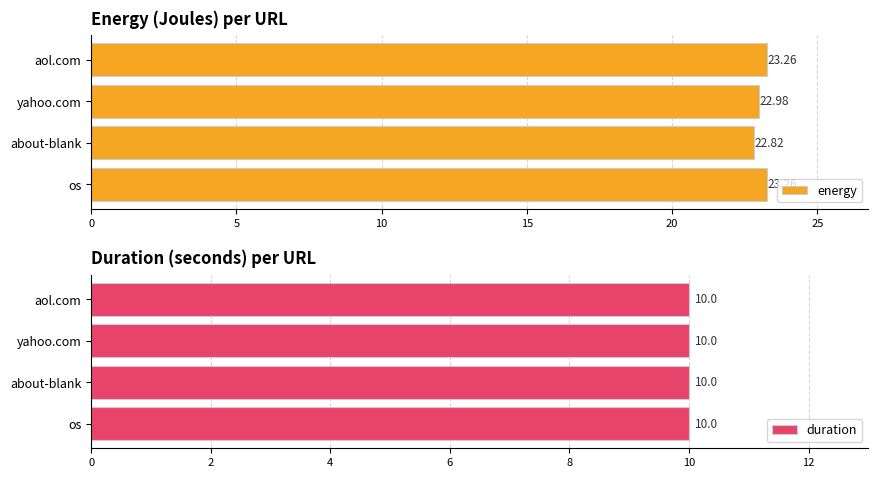

The value of energy at aol.com is 23.3. True or false?

True